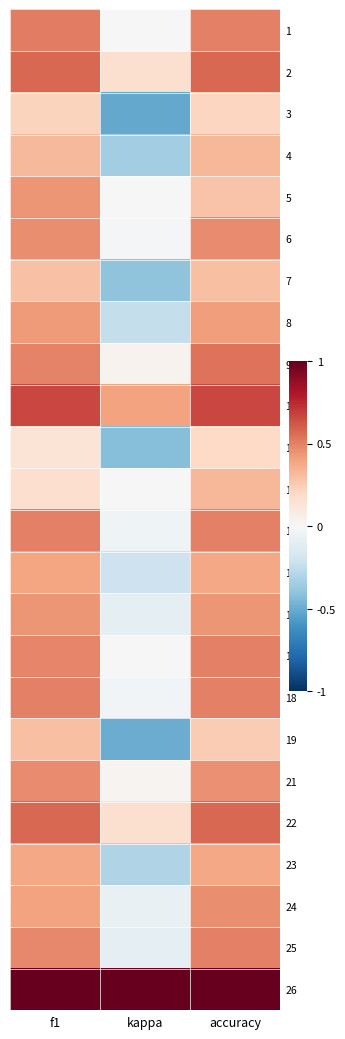

Between accuracy and f1, which is larger?

f1